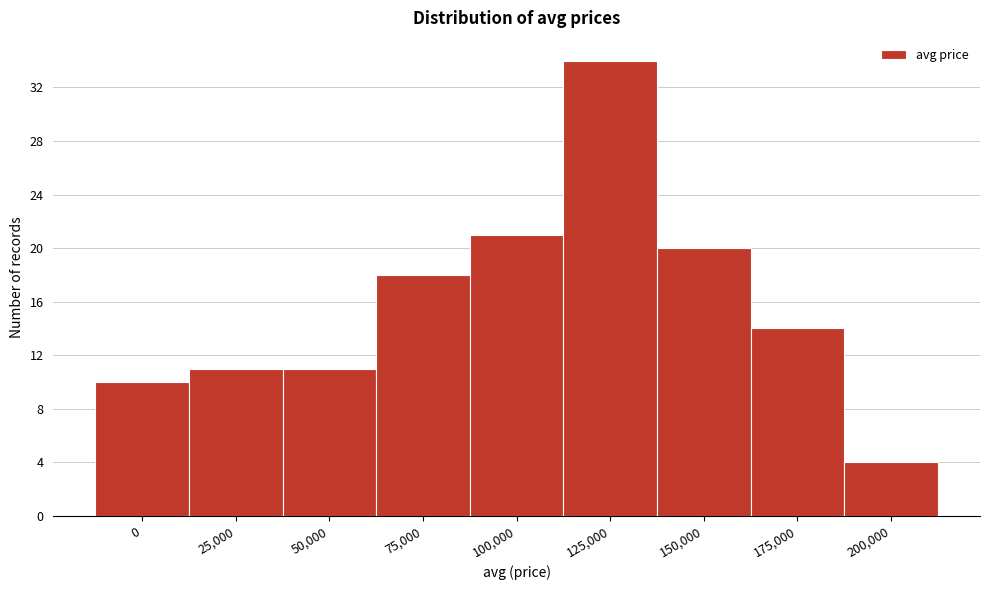

Reading left to right, transcribe all the data shown in this chart.

0=10	25,000=11	50,000=11	75,000=18	100,000=21	125,000=34	150,000=20	175,000=14	200,000=4